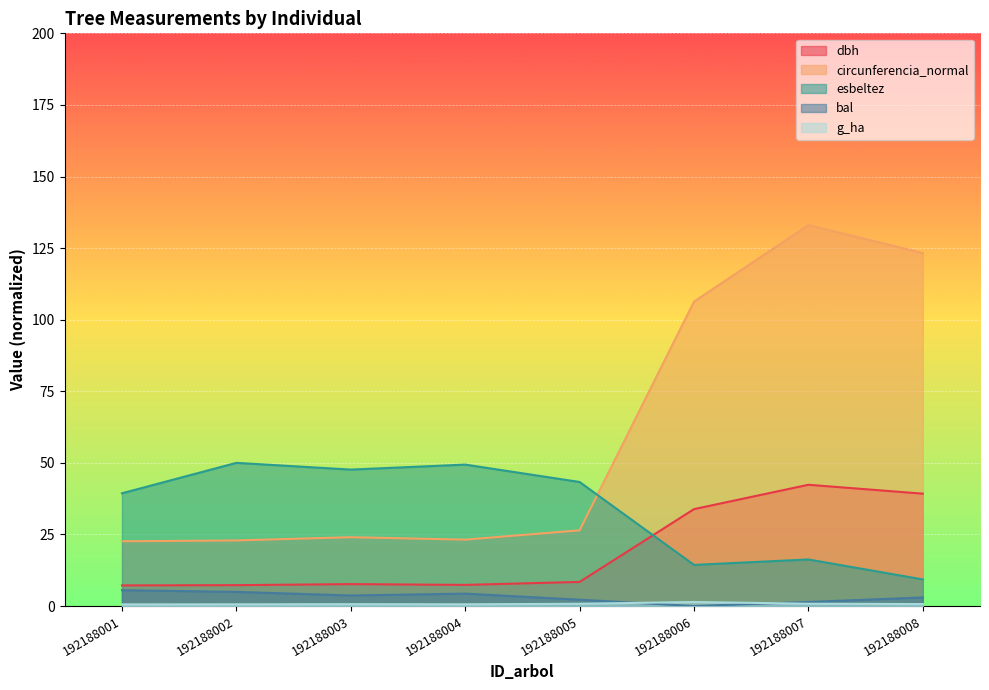

The bal series shows 0.0 at 192188006. True or false?

True